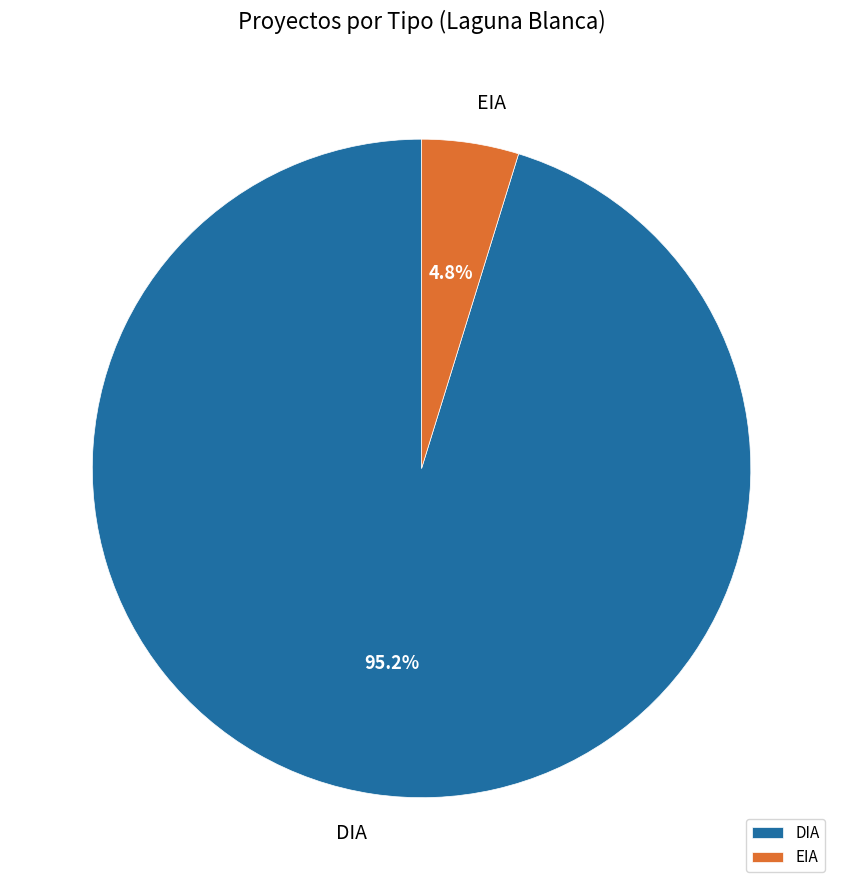

To the nearest percent, what is the difference between the EIA and DIA slice percentages?

90%